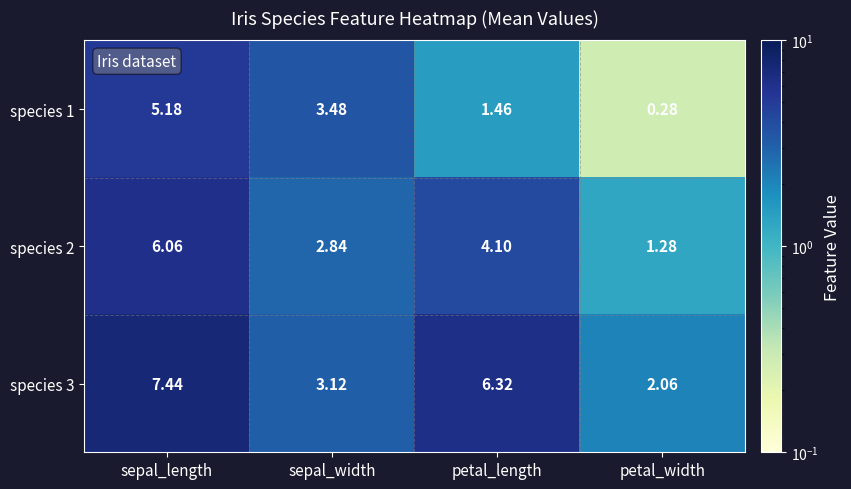

At which category does the chart reach its peak across all series?

sepal_length